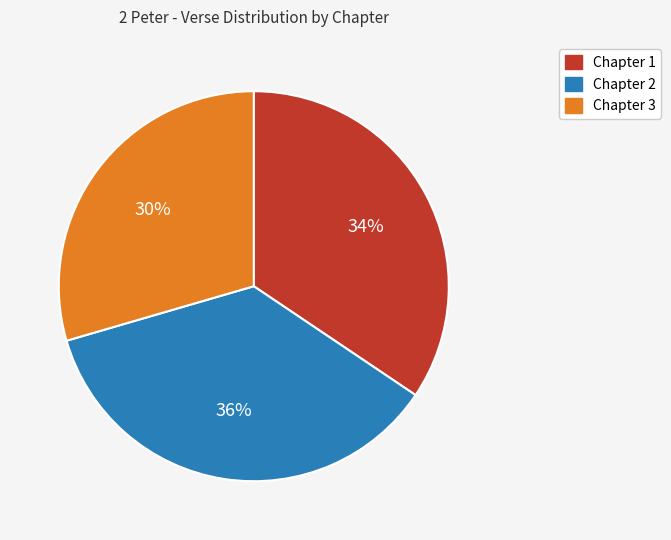

To the nearest percent, what percentage of the pie is Chapter 1?

34%